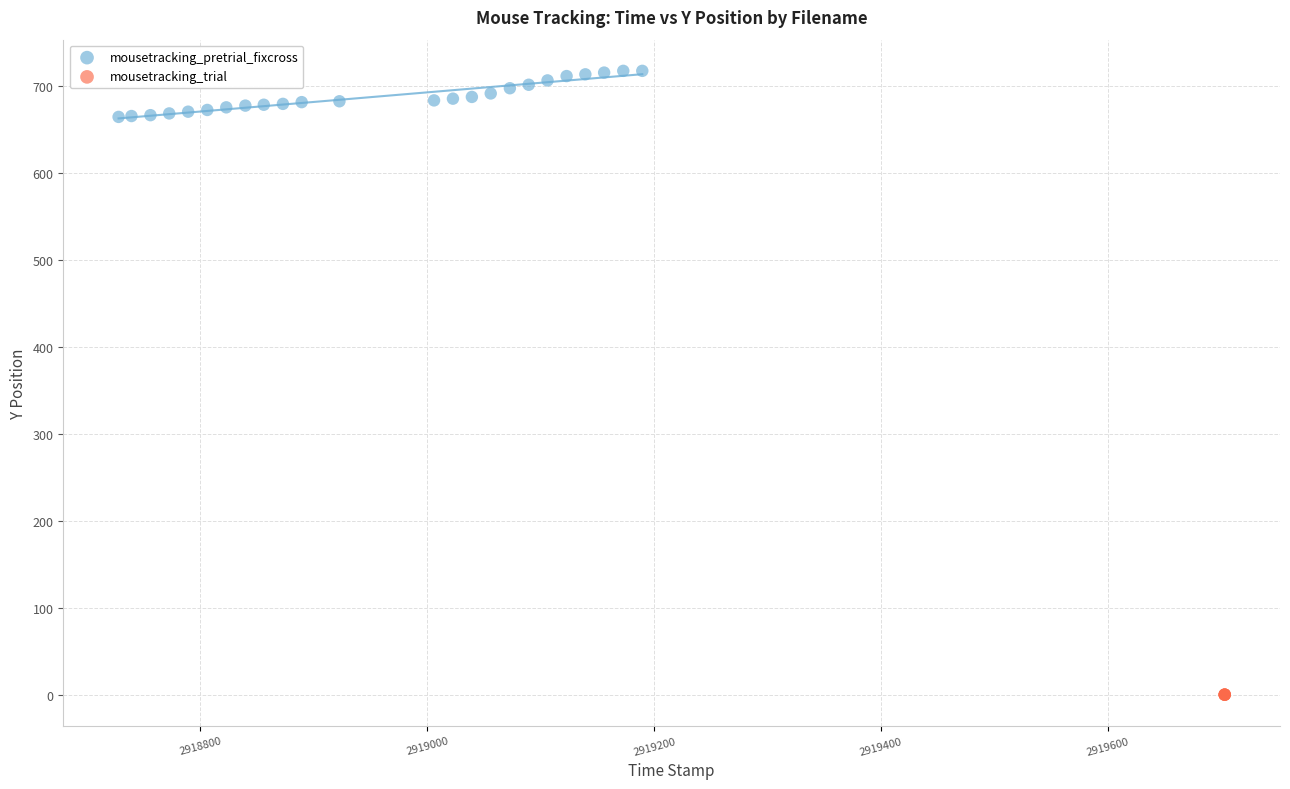

Which series reaches the minimum Y coordinate?

mousetracking_trial